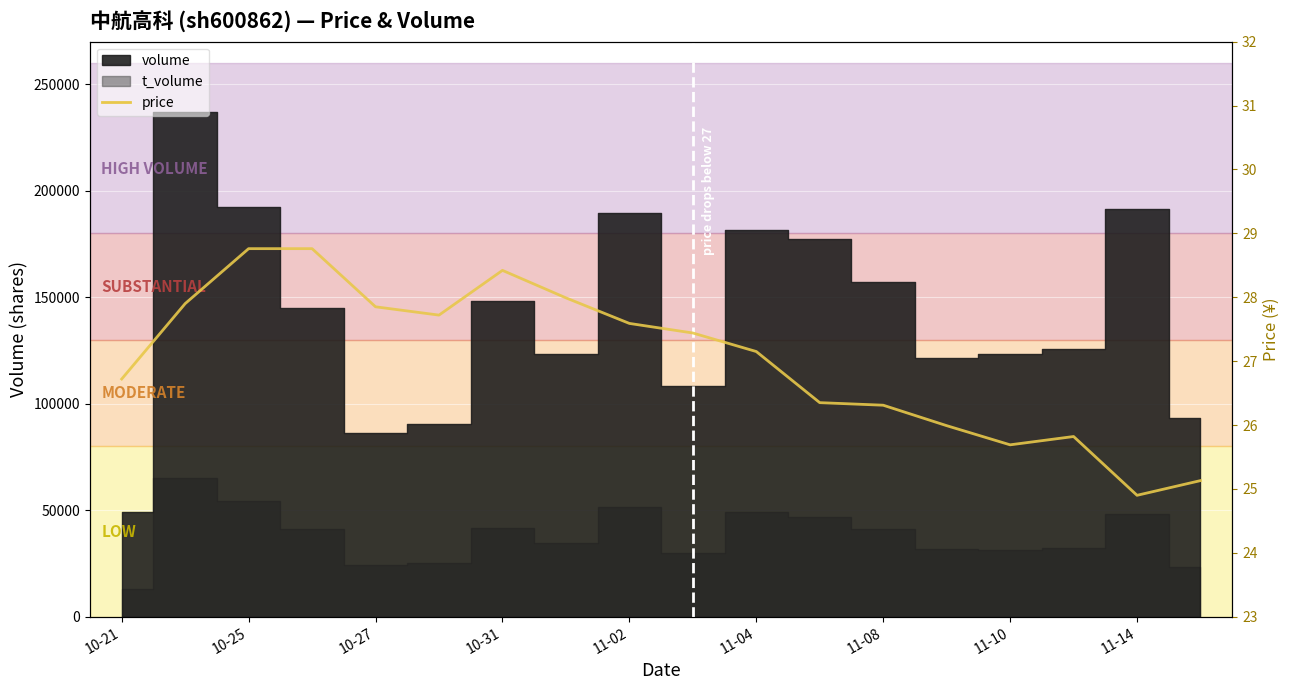

Reading right to left, list all the values displayed in this chart.

25.1	24.9	25.8	25.7	26.0	26.3	26.4	27.1	27.4	27.6	28.0	28.4	27.7	27.9	28.8	28.8	27.9	26.7